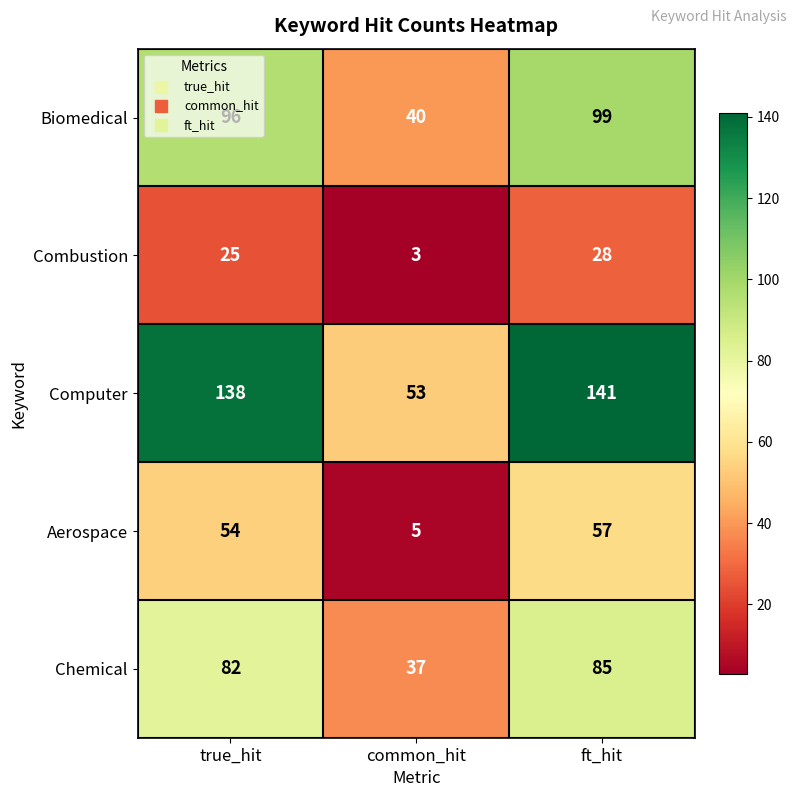

Between true_hit and common_hit, which series saw the biggest shift?

Computer